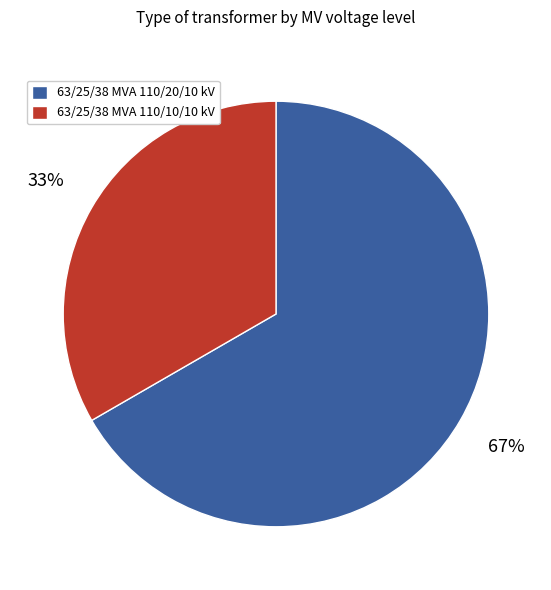

Is the sum of 63/25/38 MVA 110/10/10 kV and 63/25/38 MVA 110/20/10 kV greater than half?

Yes